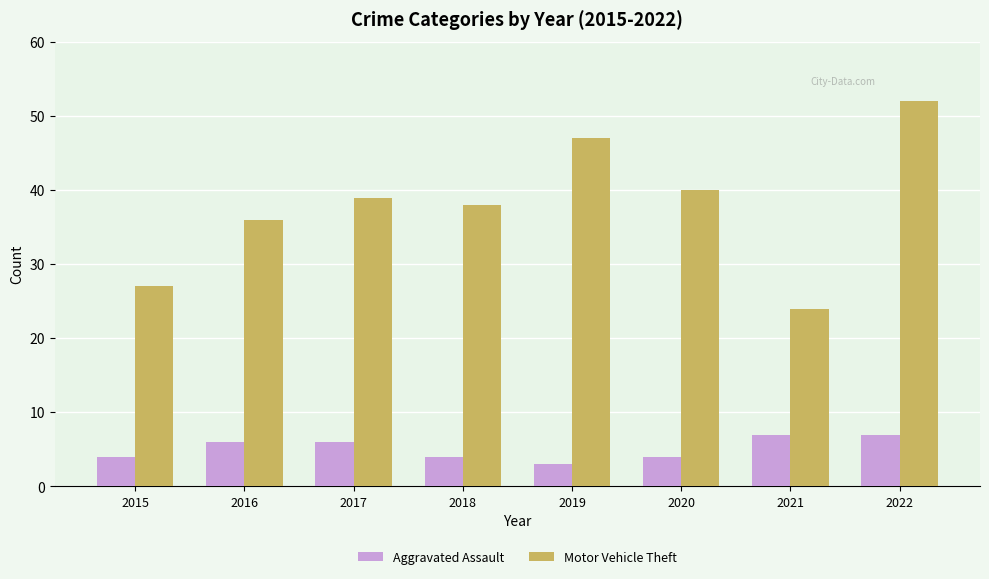

The Motor Vehicle Theft series shows 82 at 2019. True or false?

False